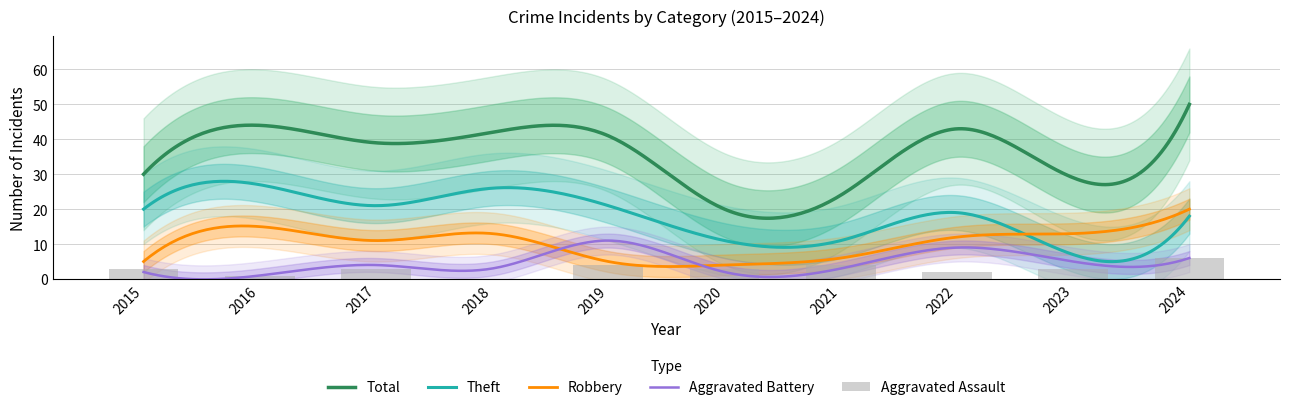

Where does the Total series first go above 41?

2016